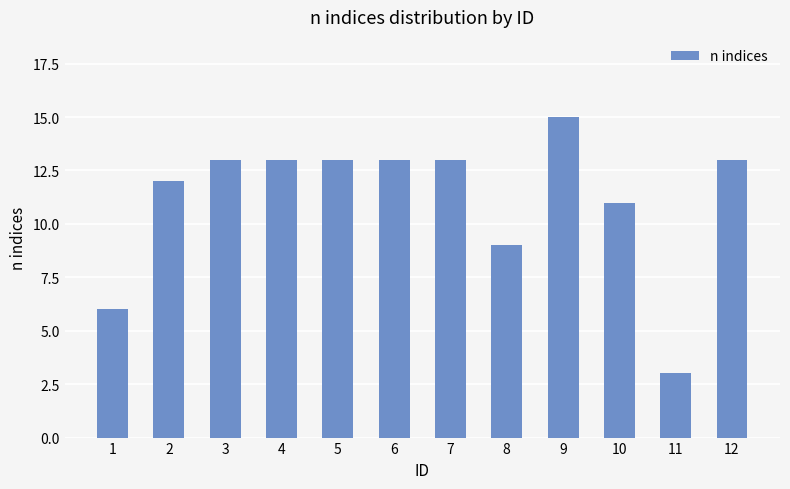

What is the ratio of the value at 9 to the value at 7?

1.2